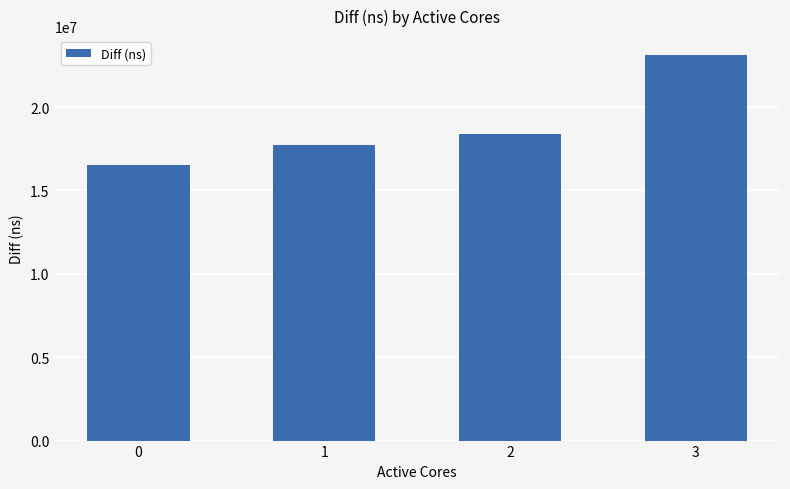

What is the average value?

18932160